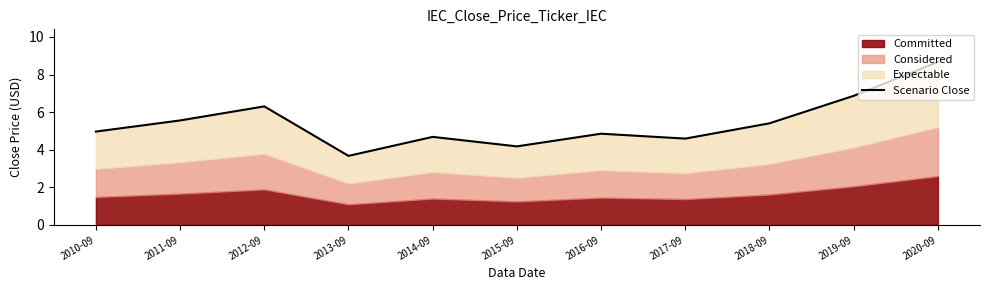

What is the difference between the maximum and minimum values?

5.0